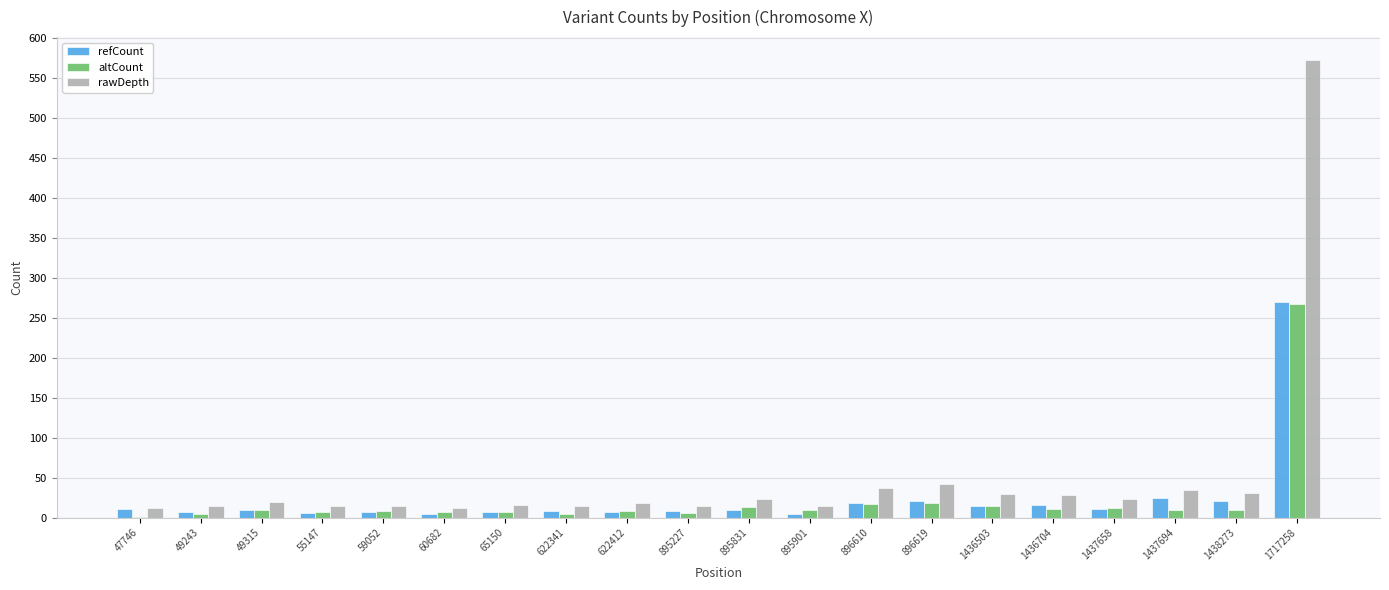

How many groups of bars are there?

20